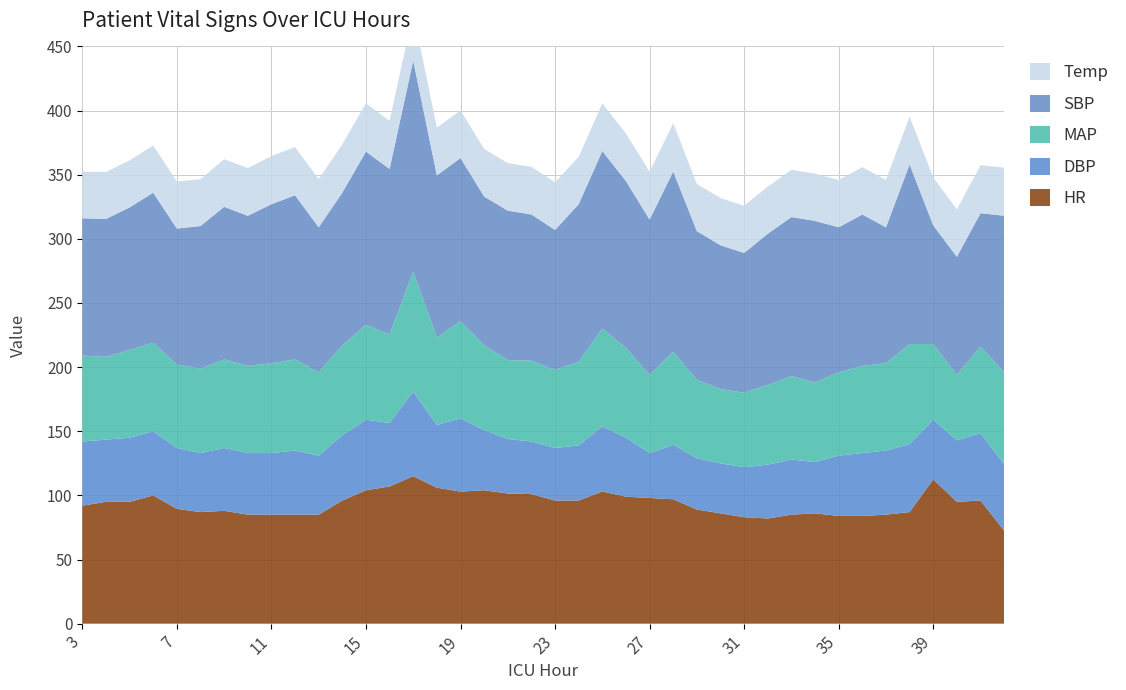

Reading left to right, list all the values displayed in this chart.

HR: 3=92.0	4=95.0	5=95.0	6=100.0	7=89.5	8=87.0	9=88.0	10=85.0	11=85.0	12=85.0	13=85.0	14=96.0	15=104.0	16=107.0	17=115.0	18=106.0	19=103.0	20=104.0	21=101.5	22=101.0	23=96.0	24=96.0	25=103.0	26=99.0	27=98.0	28=97.0	29=89.0	30=86.0	31=83.0	32=82.0	33=85.0	34=86.0	35=84.0	36=84.0	37=85.0	38=87.0	39=112.5	40=95.0	41=96.0	42=72.5
DBP: 3=50.0	4=48.5	5=50.0	6=50.0	7=47.5	8=46.0	9=49.0	10=48.0	11=48.0	12=50.0	13=46.0	14=51.0	15=55.0	16=49.5	17=66.0	18=49.0	19=57.0	20=47.0	21=42.5	22=41.0	23=41.0	24=43.0	25=51.0	26=46.0	27=35.0	28=42.5	29=40.0	30=39.0	31=39.0	32=42.0	33=43.0	34=40.0	35=47.0	36=49.0	37=50.0	38=53.0	39=46.5	40=48.0	41=52.5	42=52.0
MAP: 3=67.0	4=64.5	5=68.5	6=69.0	7=65.0	8=66.0	9=69.0	10=68.0	11=70.0	12=71.0	13=65.0	14=70.0	15=74.0	16=69.0	17=93.5	18=68.0	19=76.0	20=66.0	21=61.5	22=63.0	23=61.0	24=65.0	25=76.0	26=70.0	27=61.0	28=72.5	29=61.0	30=58.0	31=58.0	32=62.0	33=65.0	34=62.0	35=65.0	36=68.0	37=68.0	38=78.0	39=59.0	40=51.0	41=67.5	42=71.5
SBP: 3=107.0	4=107.5	5=111.0	6=117.0	7=106.0	8=111.0	9=119.0	10=117.0	11=124.0	12=128.0	13=113.0	14=119.0	15=135.0	16=129.0	17=164.5	18=126.5	19=127.0	20=116.0	21=116.5	22=114.0	23=109.0	24=123.0	25=138.5	26=130.0	27=121.0	28=140.5	29=116.0	30=112.0	31=109.0	32=118.0	33=124.0	34=126.0	35=113.0	36=118.0	37=106.0	38=140.0	39=92.5	40=92.0	41=104.0	42=122.0
Temp: 3=36.3	4=36.6	5=36.7	6=36.9	7=36.7	8=36.5	9=37.1	10=37.2	11=37.5	12=37.6	13=37.6	14=37.7	15=37.7	16=37.5	17=37.4	18=37.2	19=37.1	20=37.1	21=37.0	22=37.2	23=37.1	24=37.0	25=37.0	26=37.1	27=37.3	28=37.6	29=36.8	30=36.8	31=36.8	32=36.7	33=36.8	34=36.8	35=36.9	36=36.9	37=37.0	38=37.2	39=37.4	40=37.0	41=37.5	42=37.5